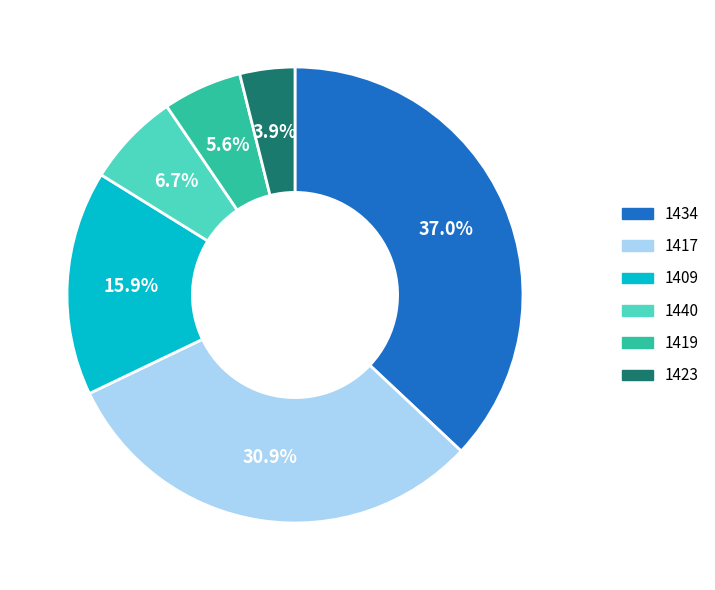

How many segments does this pie chart have?

6